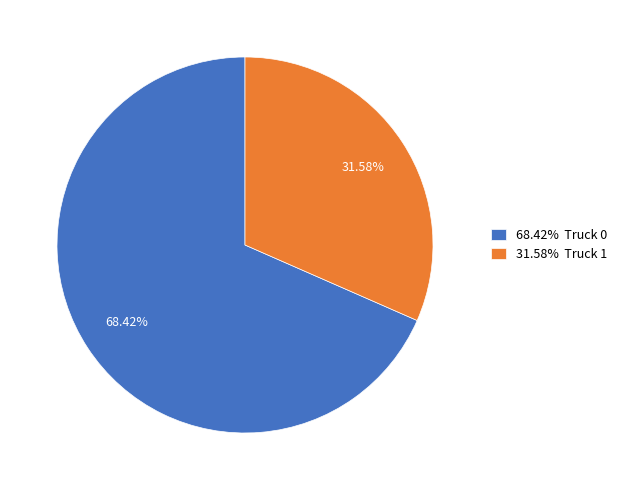

Between 68.42% Truck 0 and 31.58% Truck 1, which is larger?

68.42% Truck 0